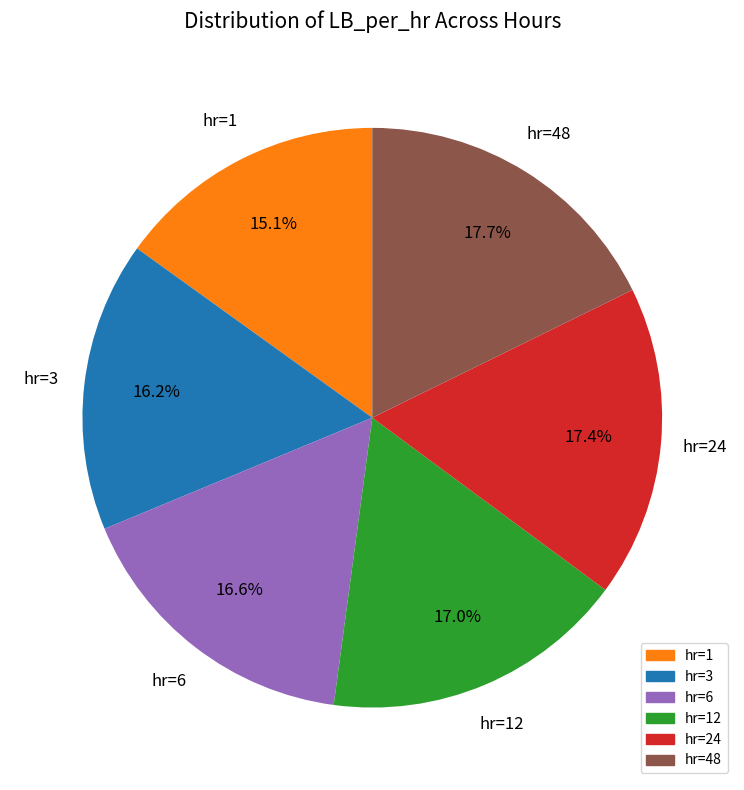

Is there any slice that represents more than half of the pie?

No